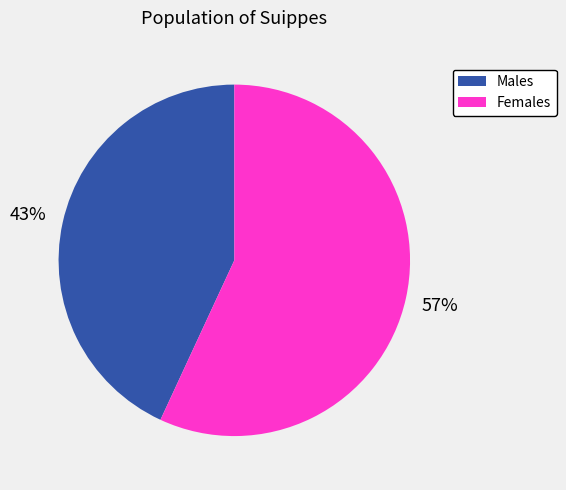

Count the number of slices in the pie.

2